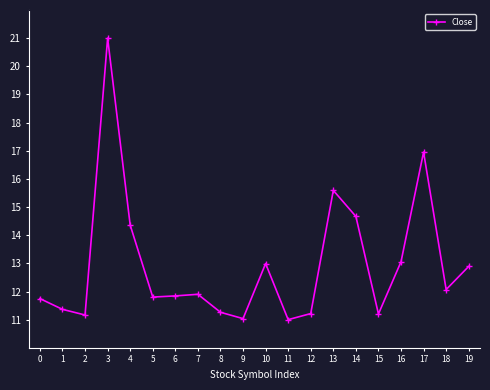

What is the difference between the values at 4 and 12?

3.1